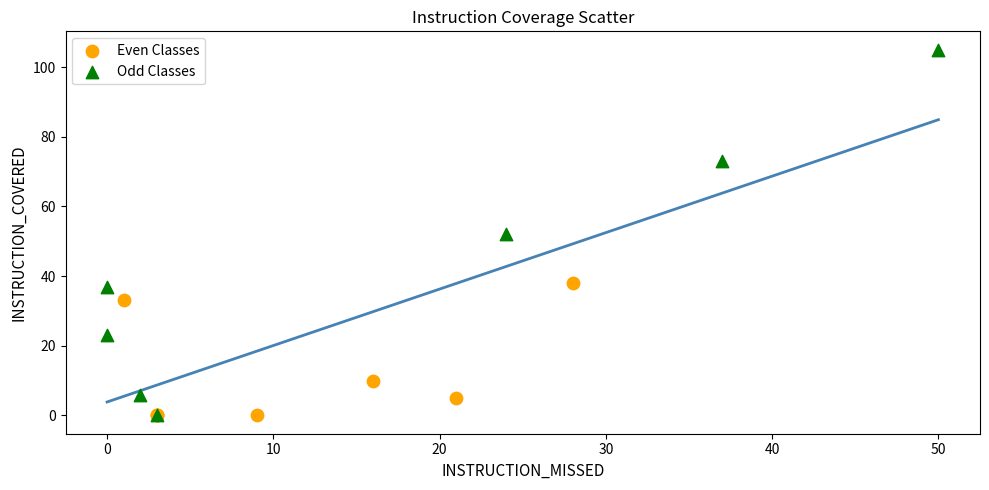

Which series reaches the maximum Y coordinate?

Odd Classes